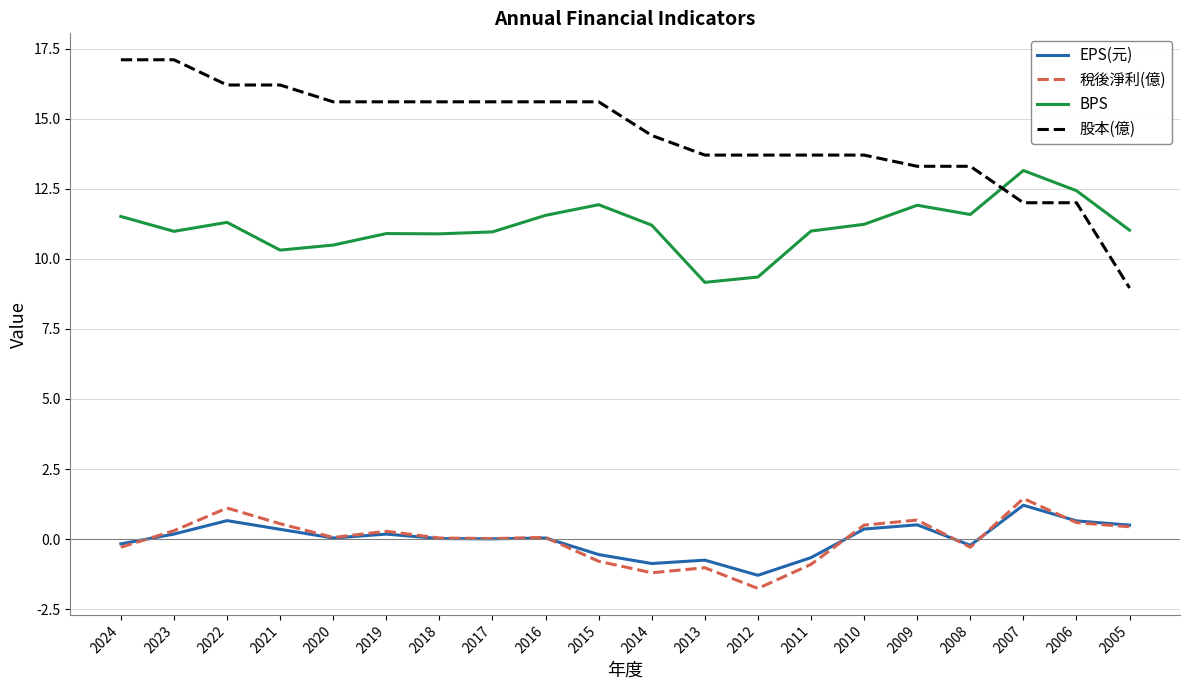

At how many categories does at least one series exceed 3?

20